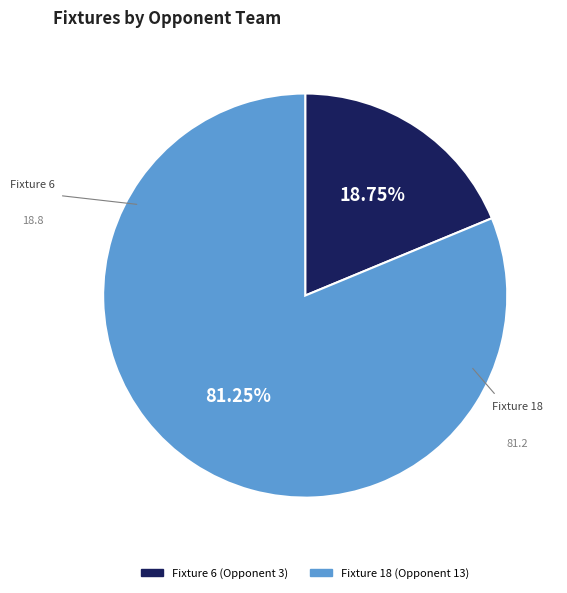

Rank the categories by value from lowest to highest.

Fixture 6 (Opponent 3), Fixture 18 (Opponent 13)